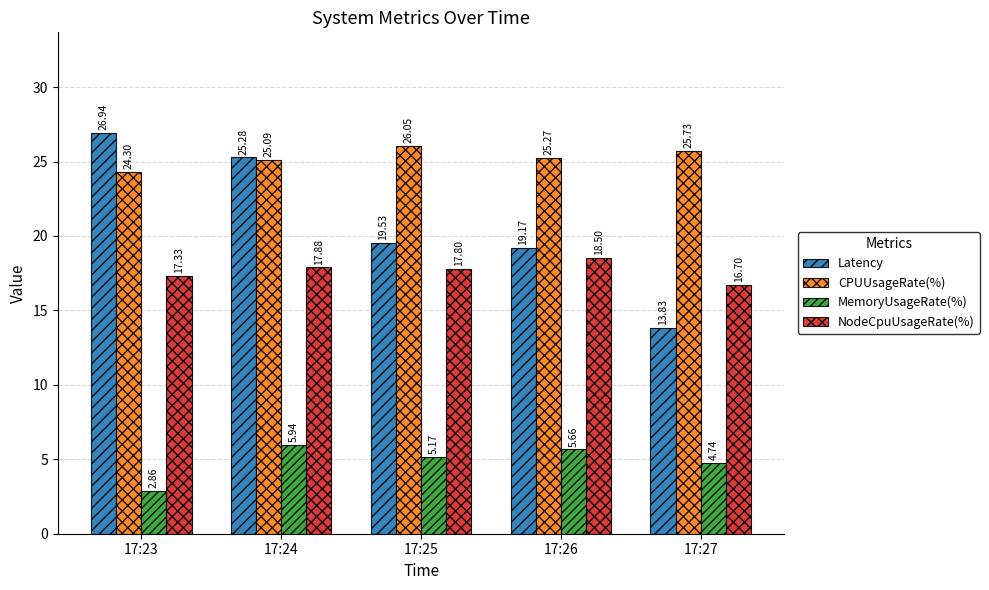

Which category has the highest value in the MemoryUsageRate(%) series?

17:24